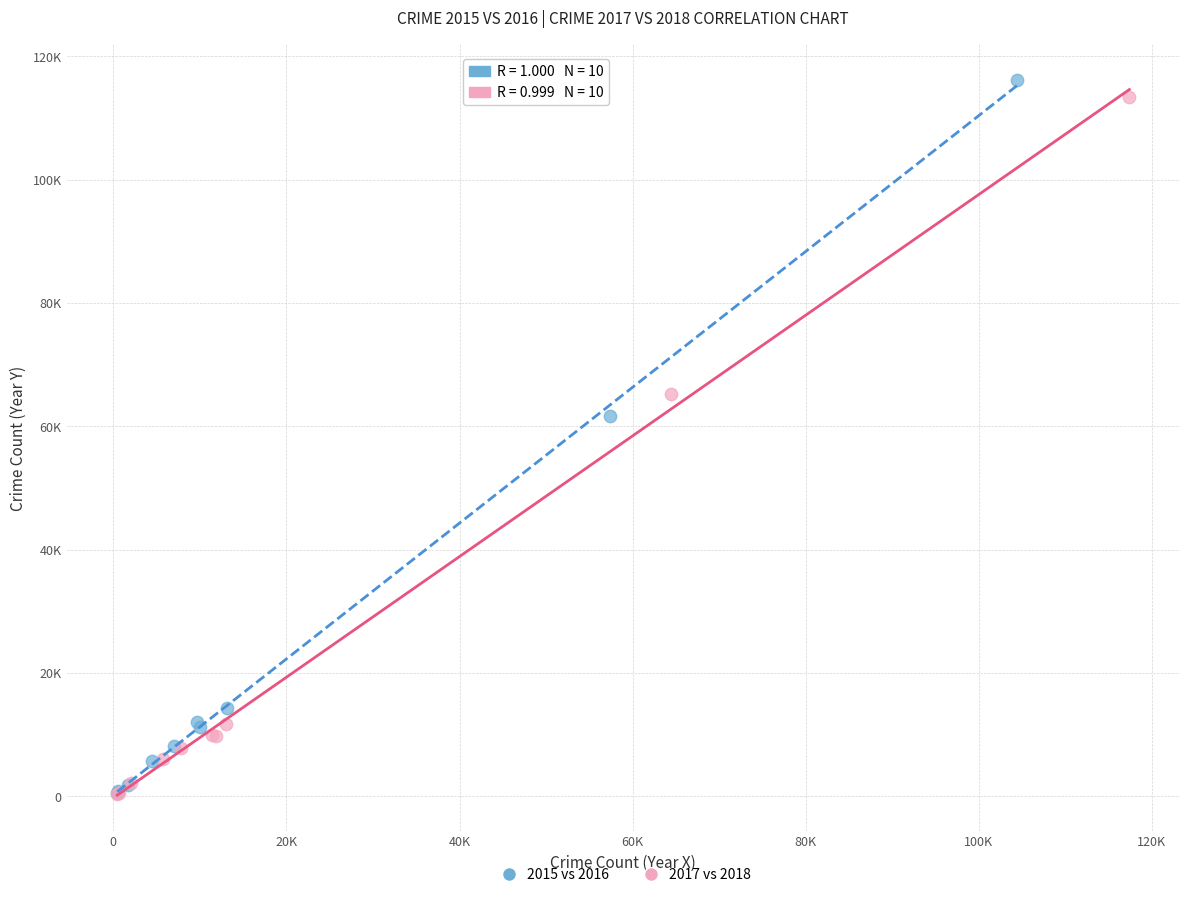

Which series contains the highest Y value?

2015 vs 2016